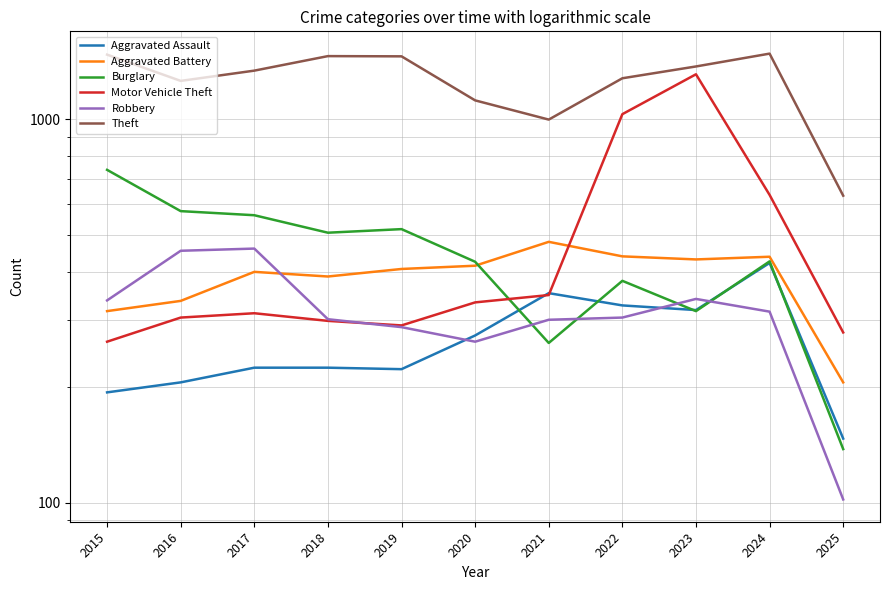

Reading left to right, extract all data points from this chart.

Aggravated Assault: 2015=194	2016=206	2017=225	2018=225	2019=223	2020=273	2021=352	2022=327	2023=318	2024=422	2025=147
Aggravated Battery: 2015=316	2016=336	2017=400	2018=389	2019=407	2020=415	2021=479	2022=439	2023=431	2024=438	2025=206
Burglary: 2015=738	2016=576	2017=562	2018=506	2019=517	2020=425	2021=261	2022=379	2023=316	2024=426	2025=138
Motor Vehicle Theft: 2015=263	2016=304	2017=312	2018=298	2019=290	2020=333	2021=348	2022=1031	2023=1310	2024=635	2025=278
Robbery: 2015=337	2016=454	2017=460	2018=301	2019=287	2020=263	2021=300	2022=304	2023=340	2024=315	2025=102
Theft: 2015=1474	2016=1259	2017=1339	2018=1461	2019=1459	2020=1120	2021=998	2022=1279	2023=1373	2024=1483	2025=632